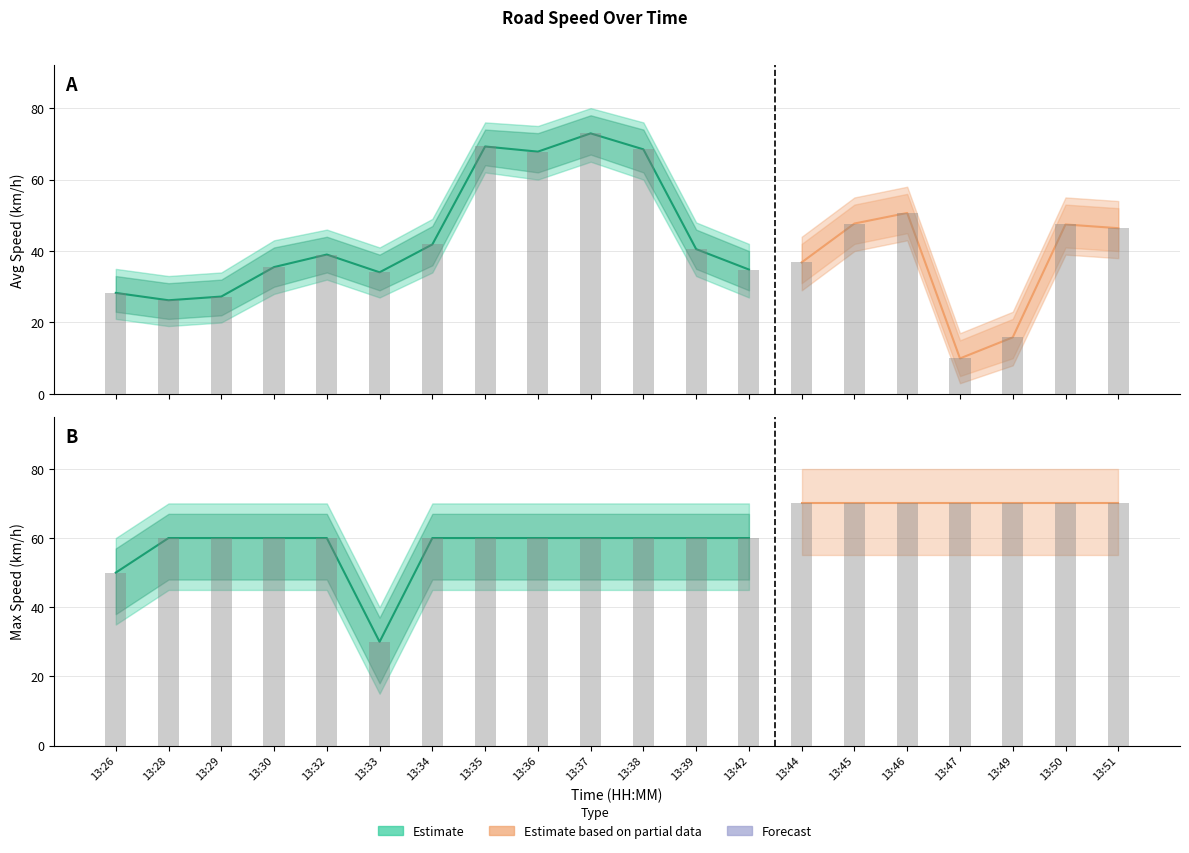

What is the difference between the second highest and minimum values in the max_spd series?

40.0